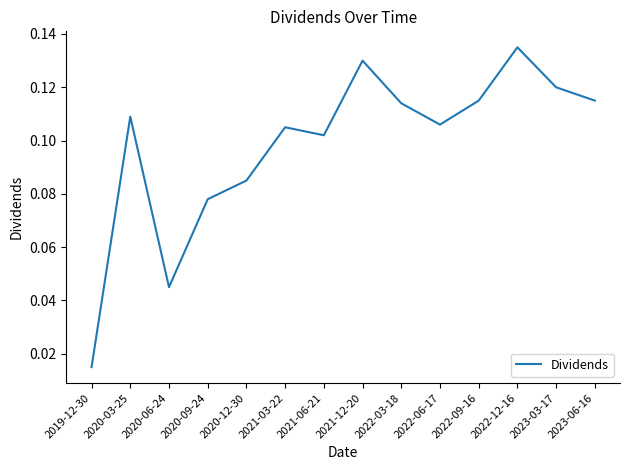

Is it true that the value at 2022-09-16 is 0.0?

False